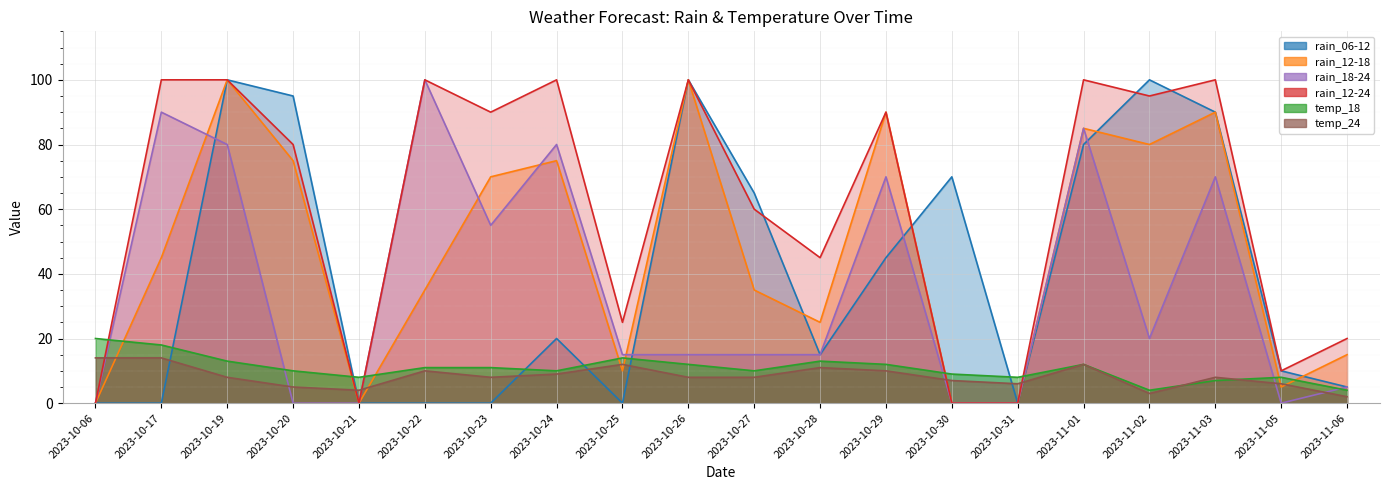

Which series has the largest total across all categories?

rain_12-24